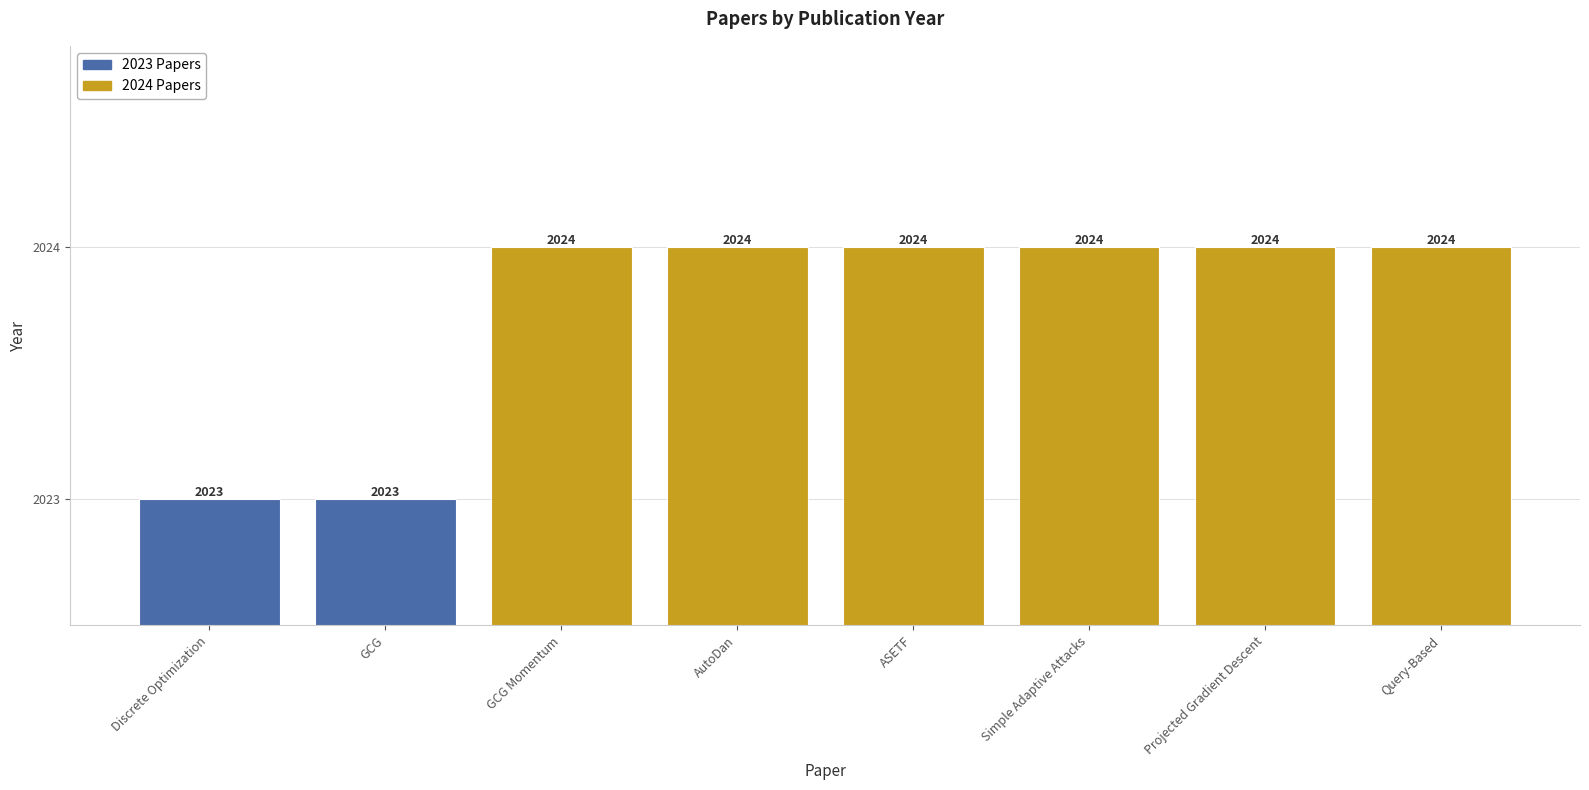

Read the value at Projected Gradient Descent.

2024